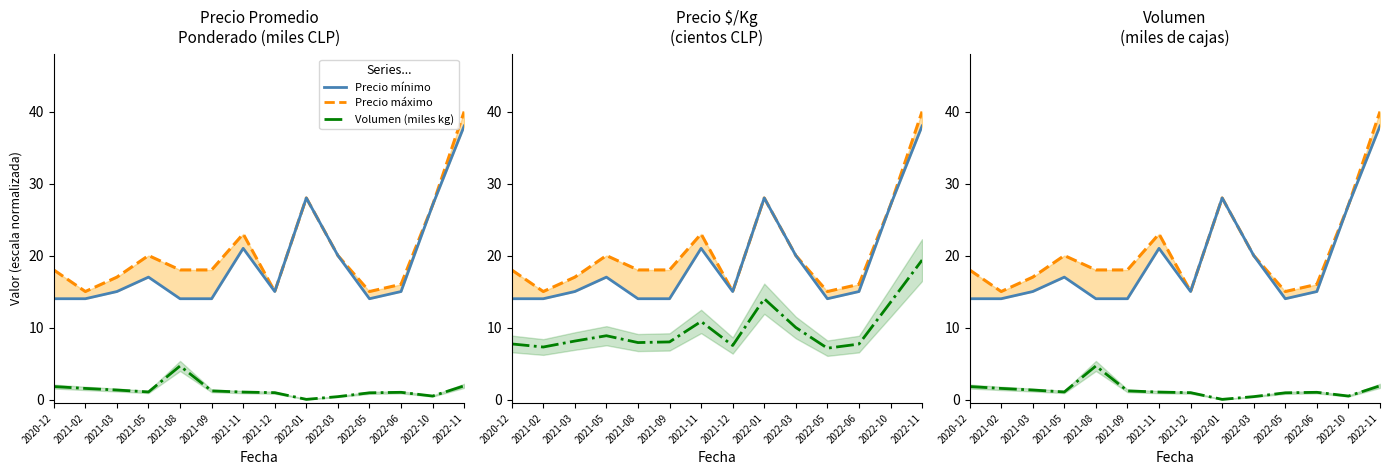

Reading left to right, what are all the values shown in this chart?

Precio máximo: 2020-12=18.0	2021-02=15.0	2021-03=17.0	2021-05=20.0	2021-08=18.0	2021-09=18.0	2021-11=23.0	2021-12=15.0	2022-01=28.0	2022-03=20.0	2022-05=15.0	2022-06=16.0	2022-10=27.0	2022-11=40.0
Precio mínimo: 2020-12=14.0	2021-02=14.0	2021-03=15.0	2021-05=17.0	2021-08=14.0	2021-09=14.0	2021-11=21.0	2021-12=15.0	2022-01=28.0	2022-03=20.0	2022-05=14.0	2022-06=15.0	2022-10=27.0	2022-11=38.0
Volumen (miles kg): 2020-12=1.8	2021-02=1.5	2021-03=1.3	2021-05=1.1	2021-08=4.7	2021-09=1.2	2021-11=1.0	2021-12=0.9	2022-01=0.0	2022-03=0.4	2022-05=0.9	2022-06=1.0	2022-10=0.5	2022-11=1.9
Precio $/Kg (×100): 2020-12=7.7	2021-02=7.3	2021-03=8.1	2021-05=8.9	2021-08=7.9	2021-09=8.0	2021-11=10.8	2021-12=7.5	2022-01=14.0	2022-03=10.0	2022-05=7.1	2022-06=7.7	2022-10=13.5	2022-11=19.4
Volumen (miles): 2020-12=1.8	2021-02=1.5	2021-03=1.3	2021-05=1.1	2021-08=4.7	2021-09=1.2	2021-11=1.0	2021-12=0.9	2022-01=0.0	2022-03=0.4	2022-05=0.9	2022-06=1.0	2022-10=0.5	2022-11=1.9